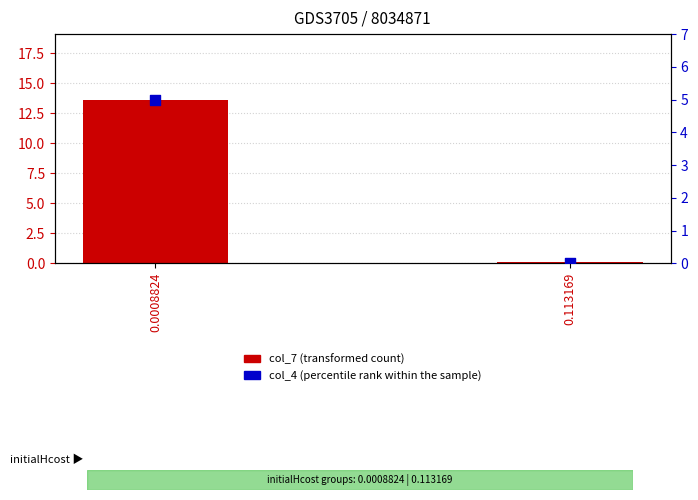

Which series reaches the maximum Y coordinate?

col_7 (transformed count)